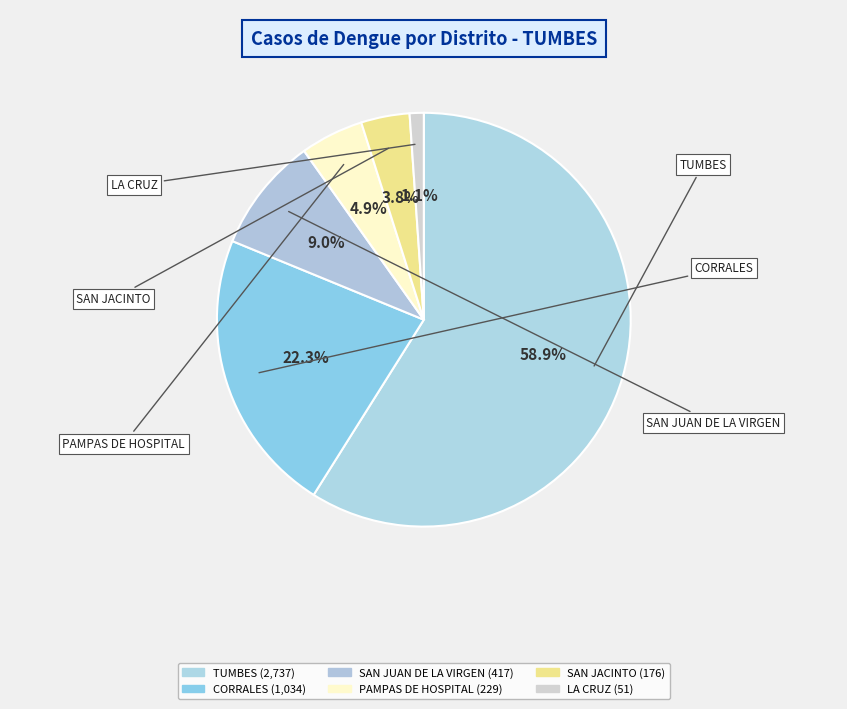

To the nearest percent, what portion does TUMBES represent?

59%